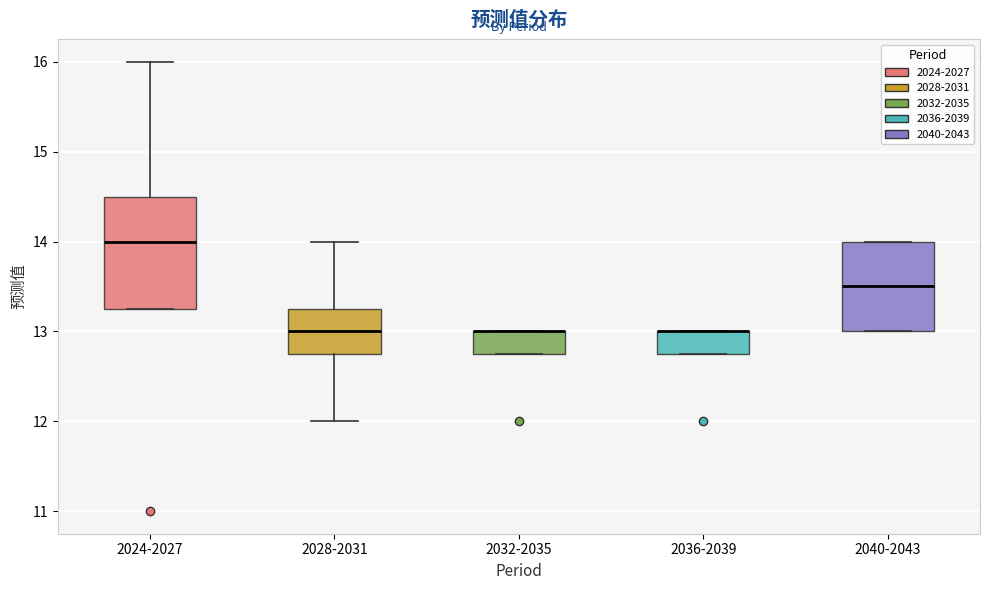

Where is the lower edge of the box for 2032-2035 on the y-axis? The values are not printed on the chart, so give them approximately, as read against the axis.

12.8